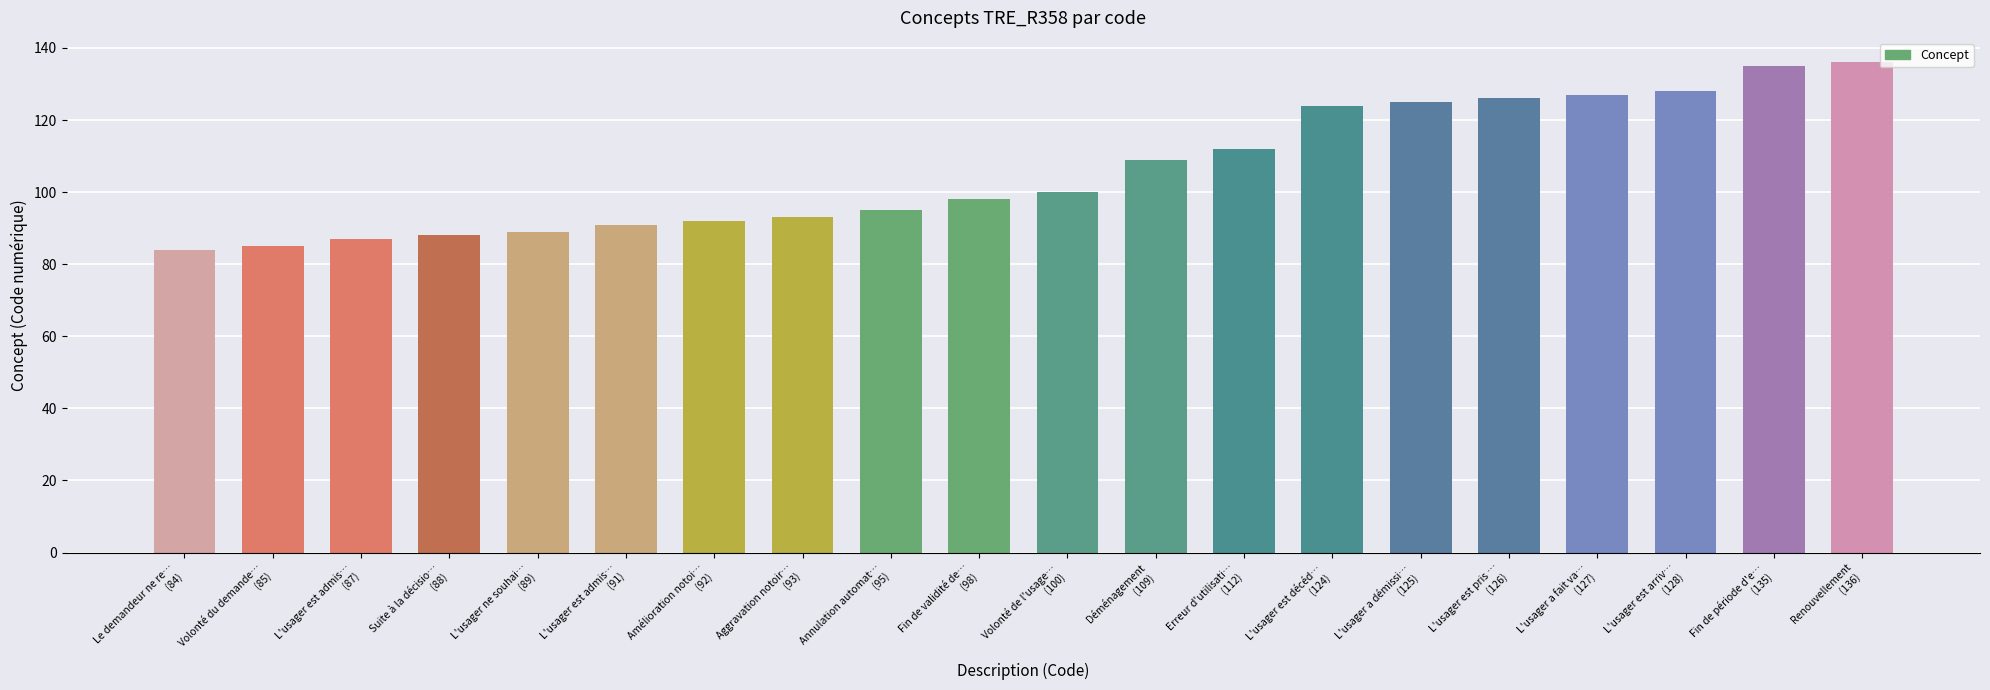

What is the change in value from Le demandeur ne re…
(84) to Volonté du demande…
(85)?

+1